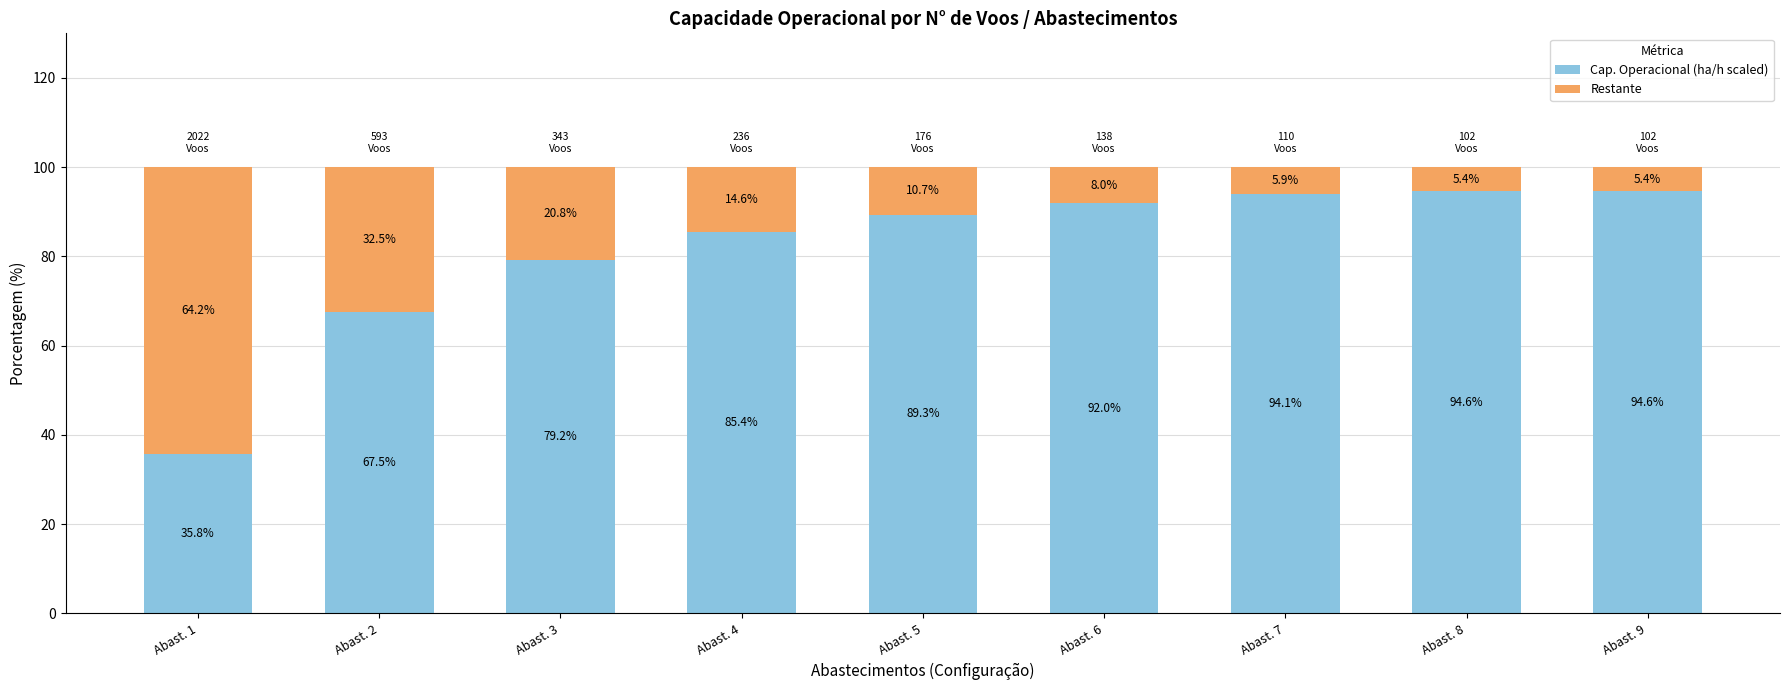

How many data points does each series have?

9